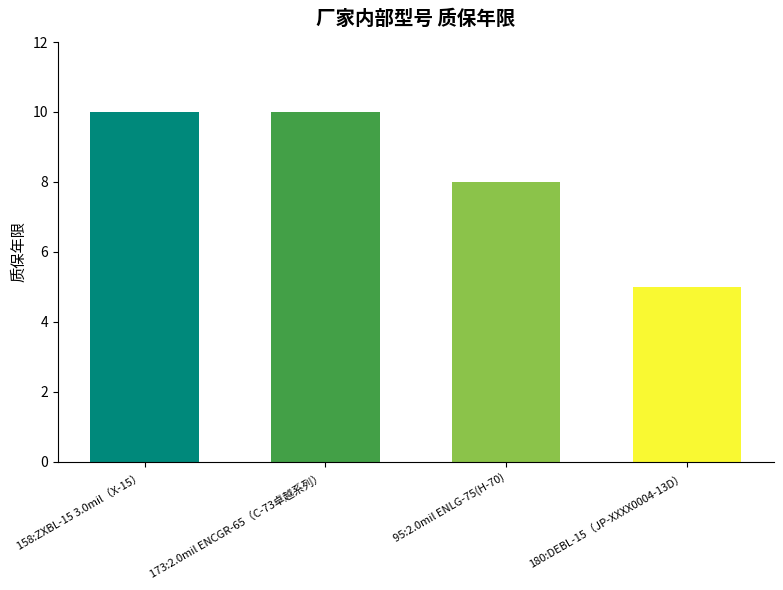

At which category does the chart reach its minimum across all series?

180:DEBL-15（JP-XXXX0004-13D）